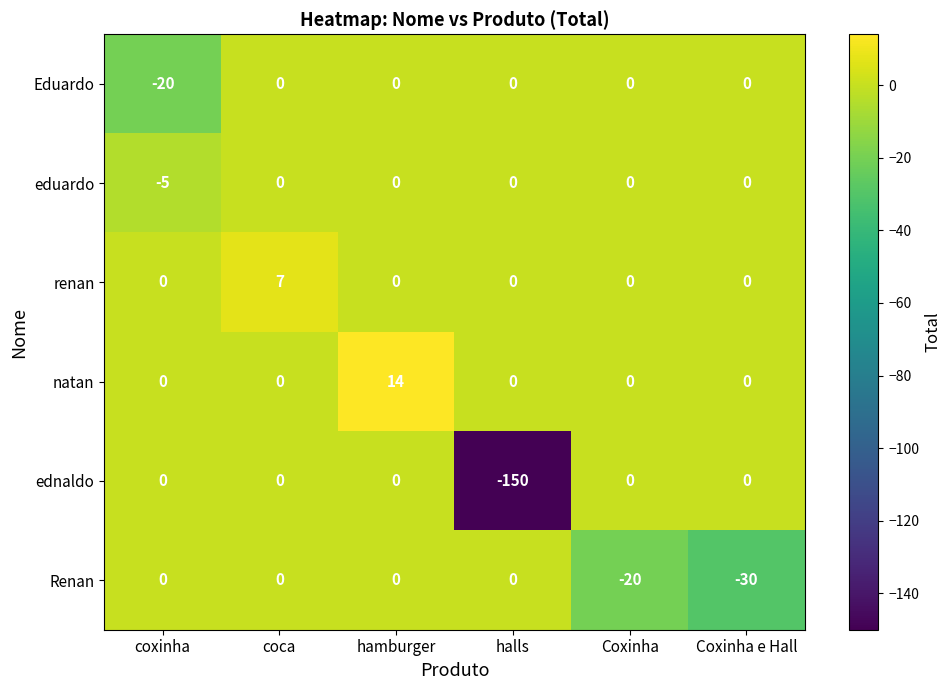

The value of Eduardo at Coxinha e Hall is 0. True or false?

True